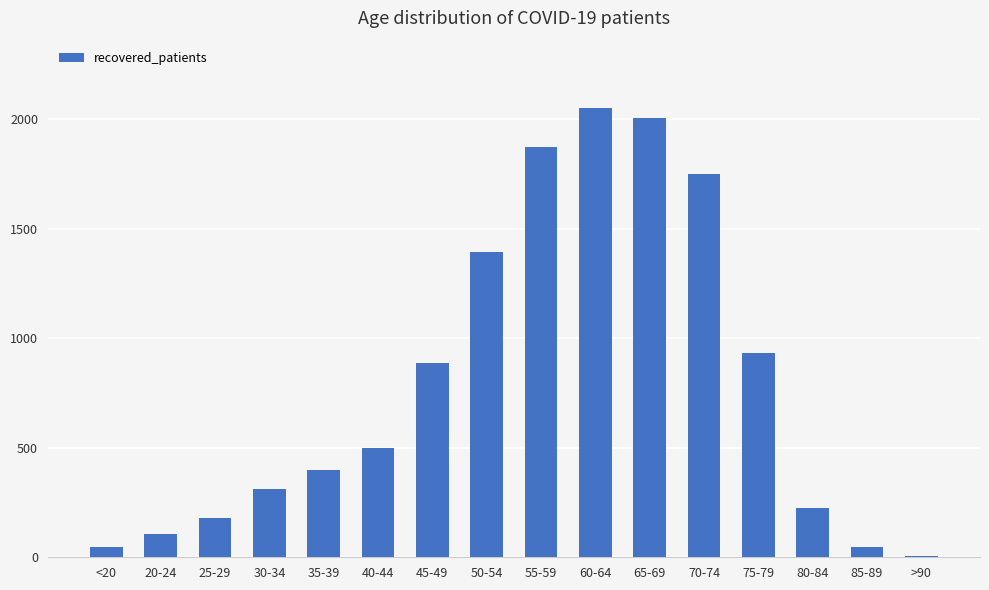

Reading right to left, transcribe all the data shown in this chart.

>90=7	85-89=46	80-84=227	75-79=934	70-74=1752	65-69=2006	60-64=2051	55-59=1872	50-54=1392	45-49=886	40-44=498	35-39=397	30-34=313	25-29=181	20-24=107	<20=46